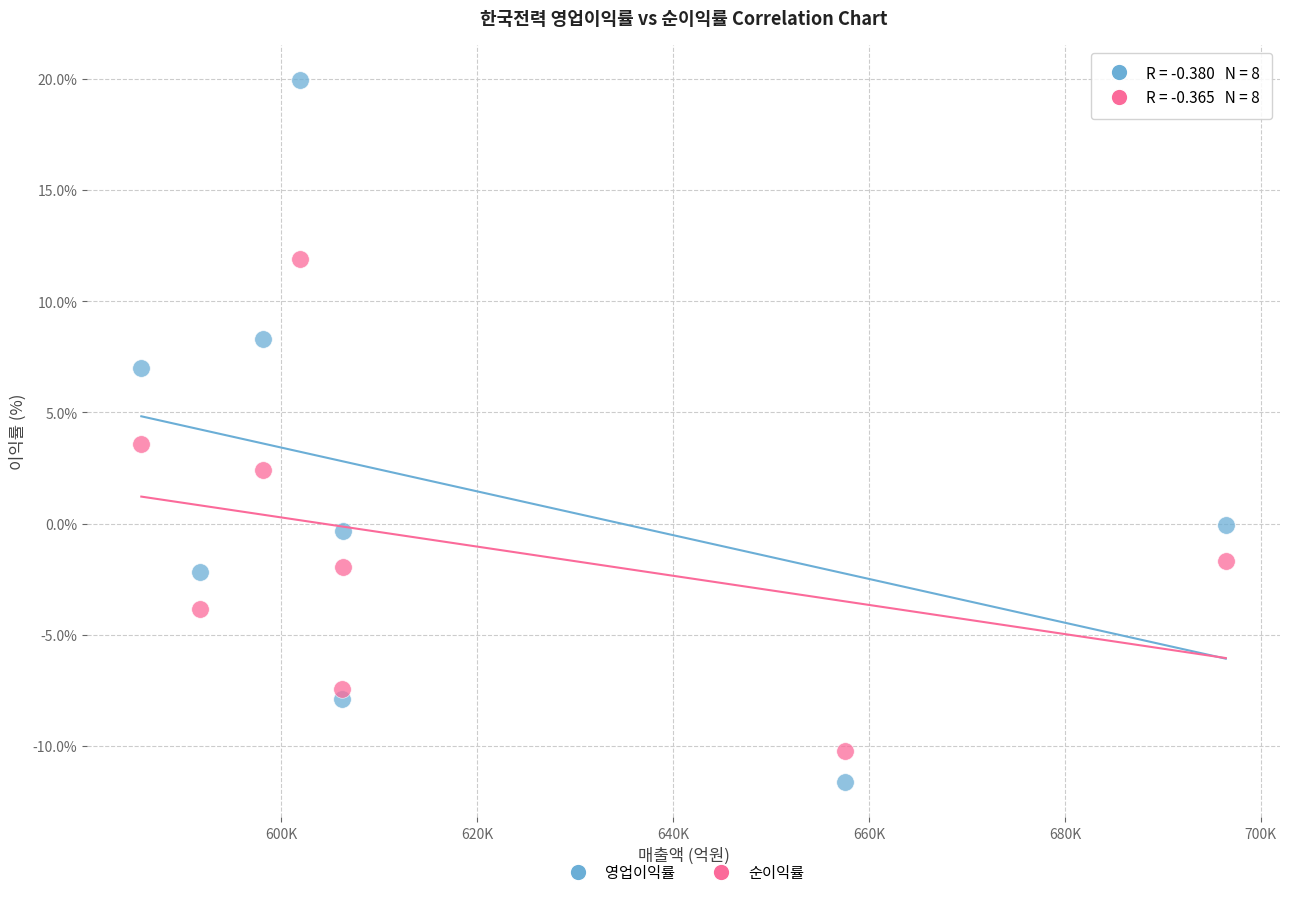

Which series contains the highest Y value?

영업이익률